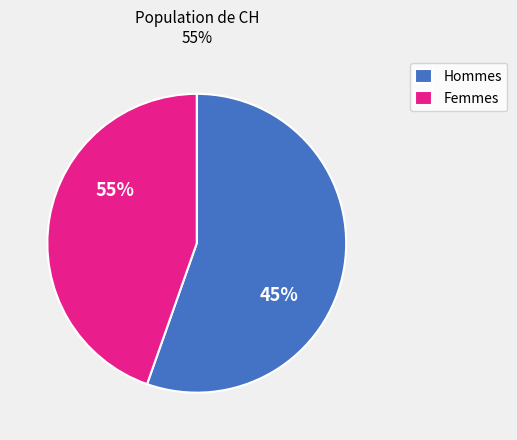

The 2020-06-09 slice represents 1% of the pie. True or false?

False